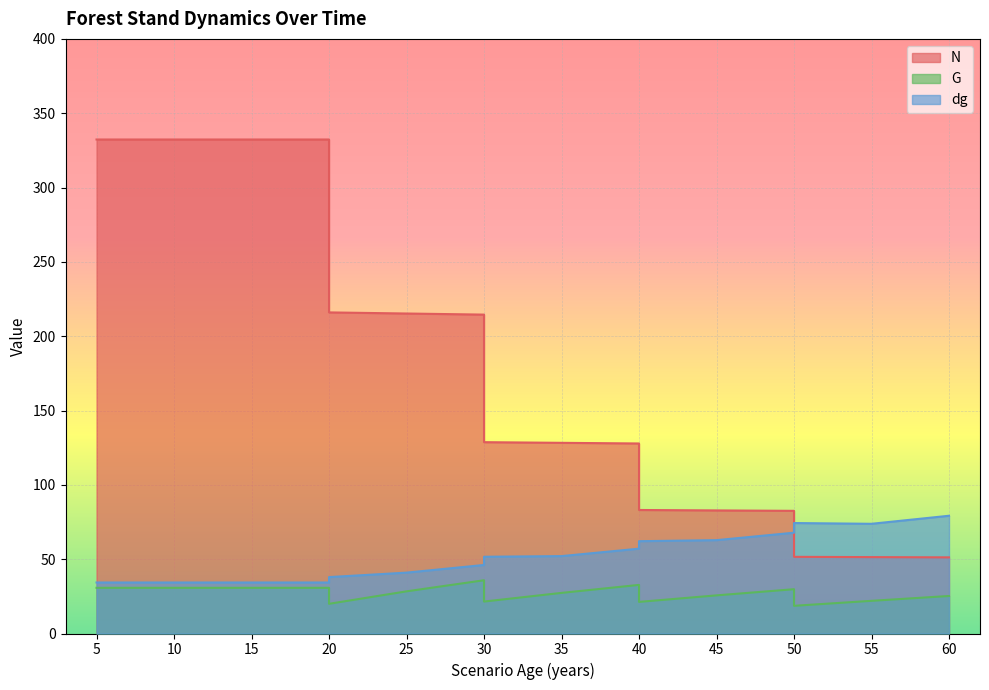

What is the smallest value displayed?

18.6